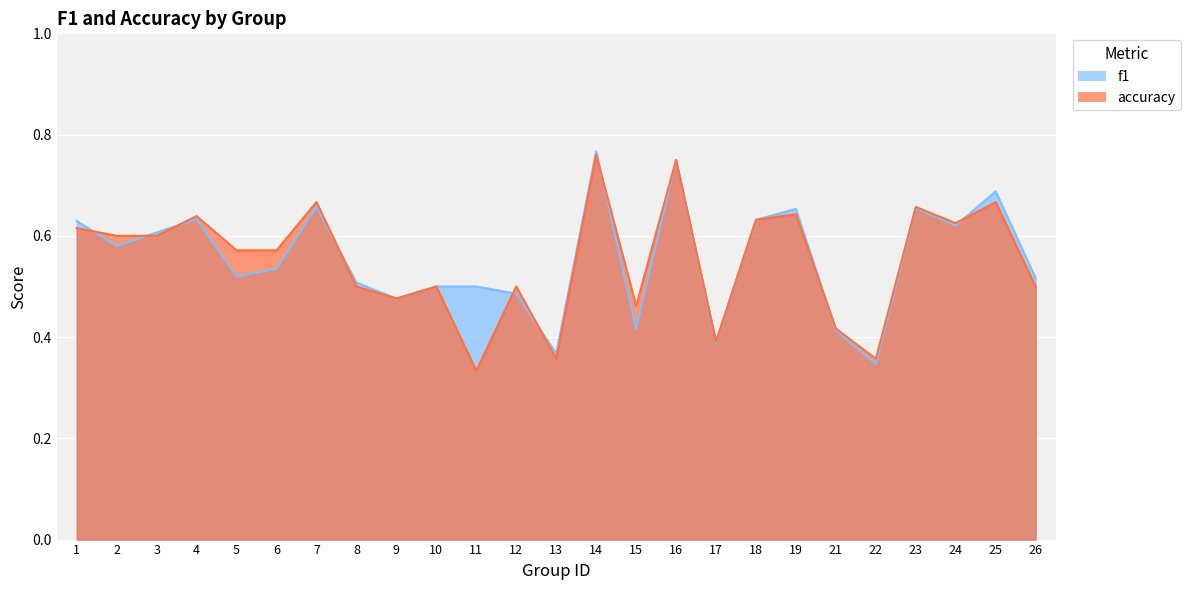

What is the difference between the maximum and minimum values in the accuracy series?

0.4